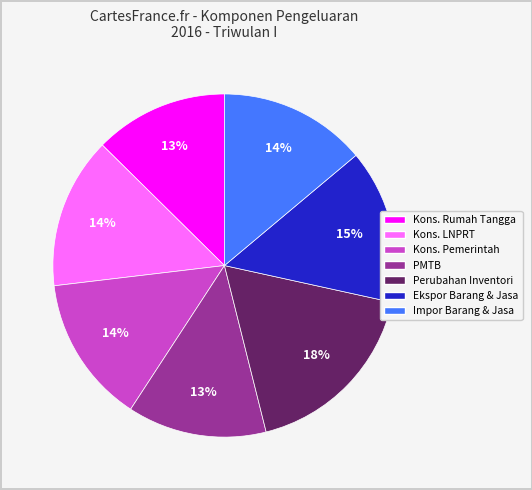

The Ekspor Barang & Jasa slice represents 15% of the pie. True or false?

True